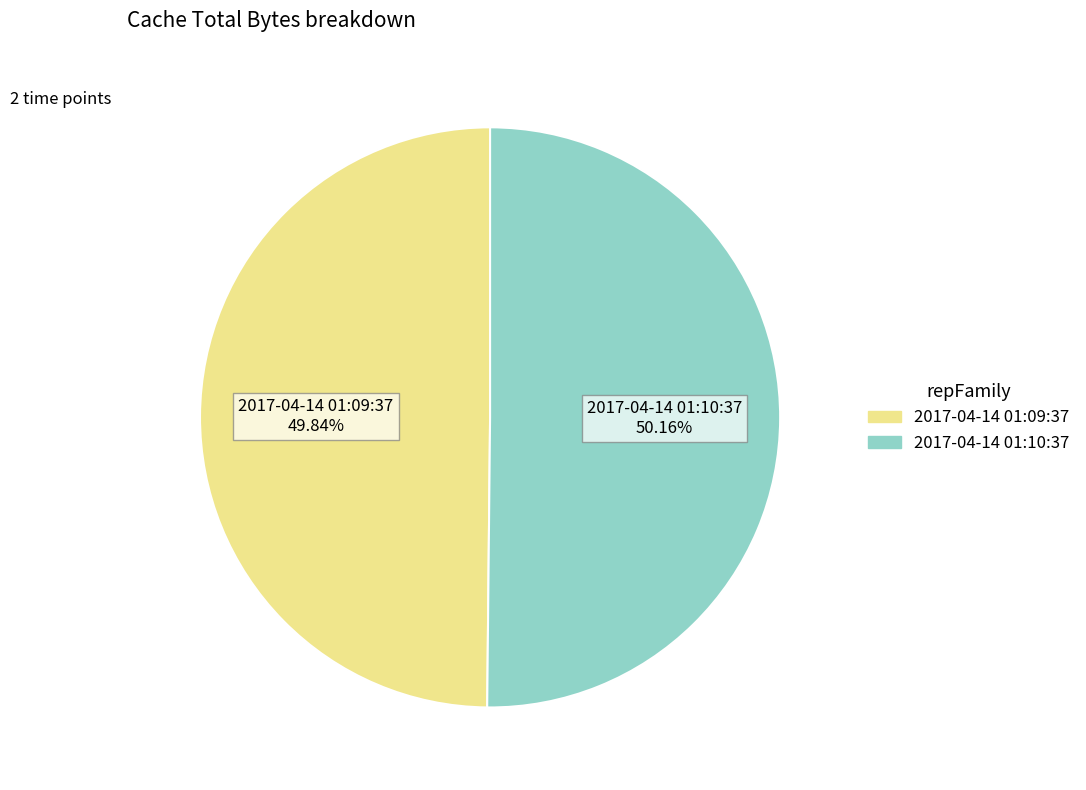

Is there any slice that represents more than half of the pie?

Yes